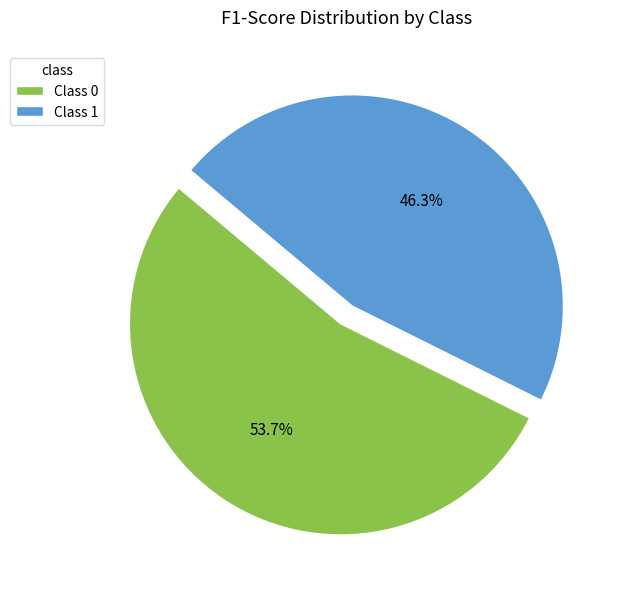

Rank the categories by value from highest to lowest.

Class 0, Class 1